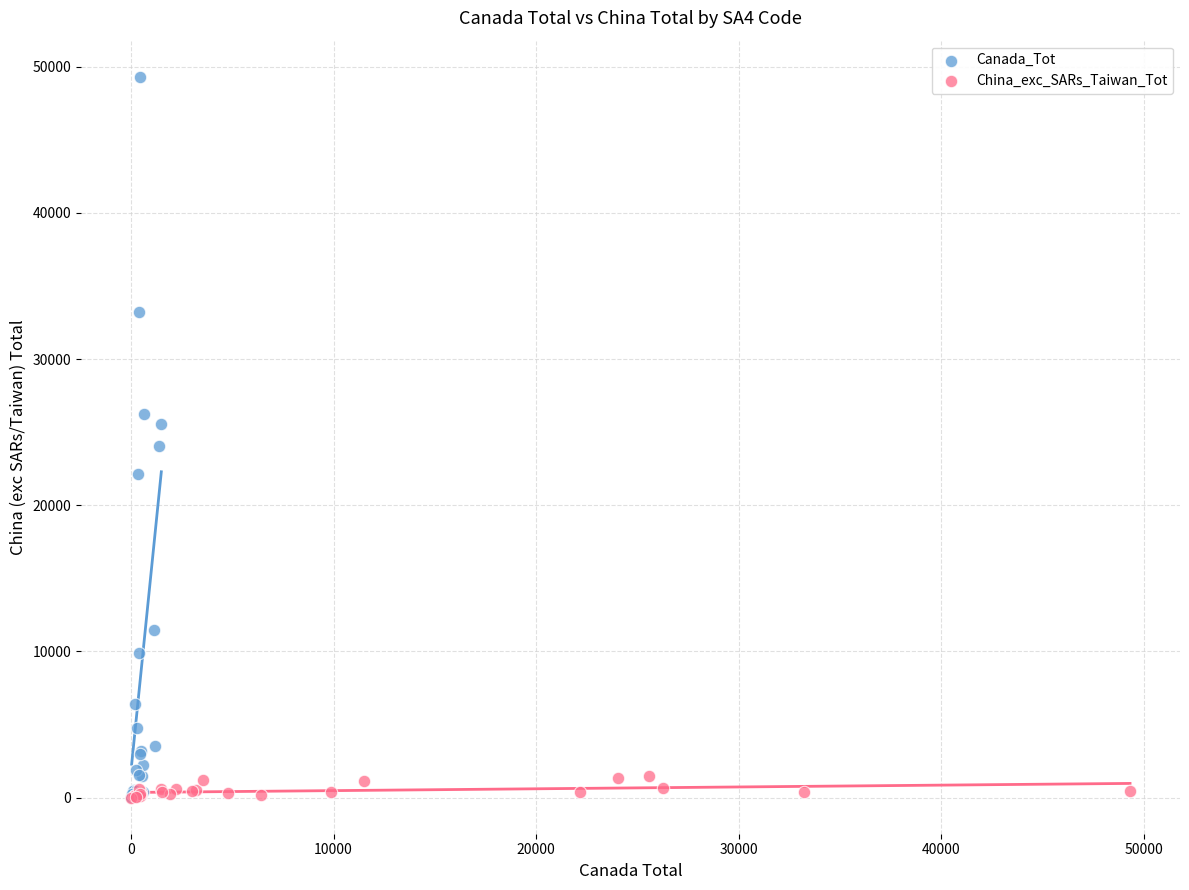

Which series has the largest Y range (max minus min)?

Canada_Tot